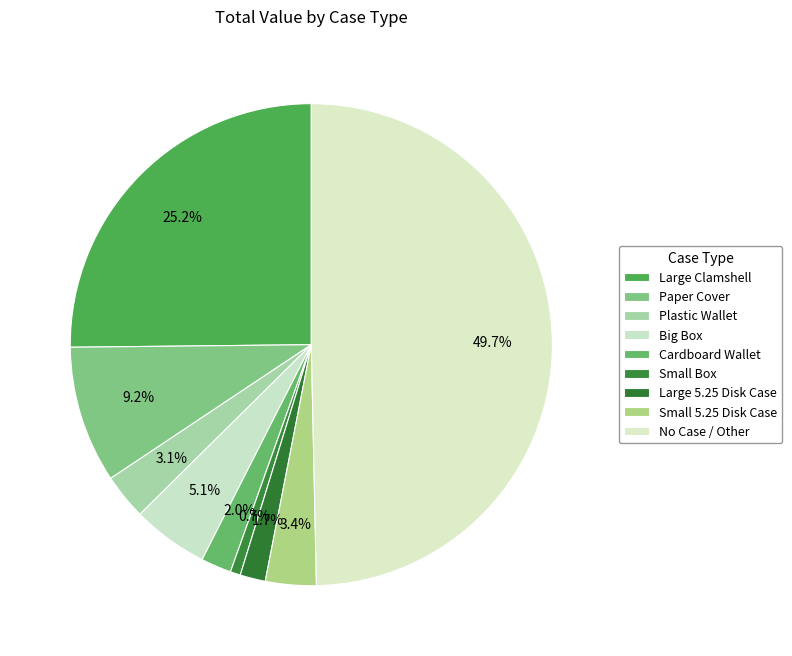

Which has a higher value, Small 5.25 Disk Case or Cardboard Wallet?

Small 5.25 Disk Case